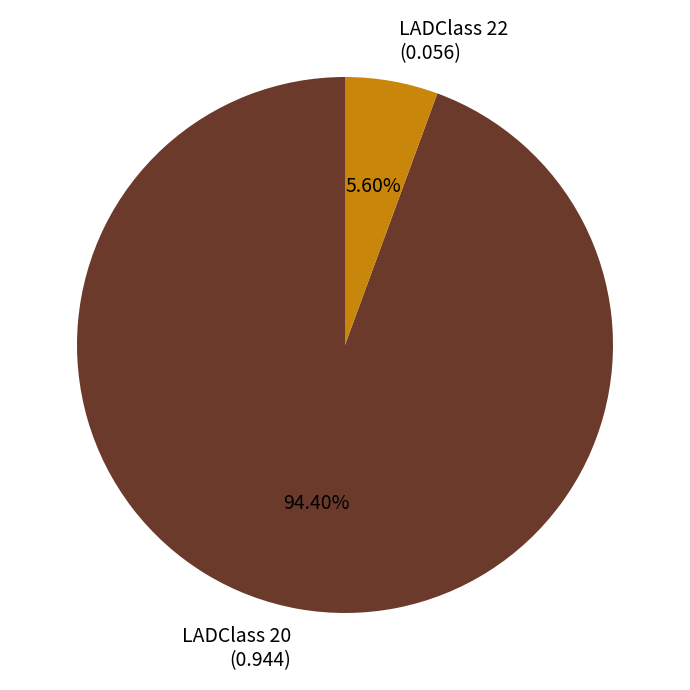

Is there a majority slice in this chart?

Yes